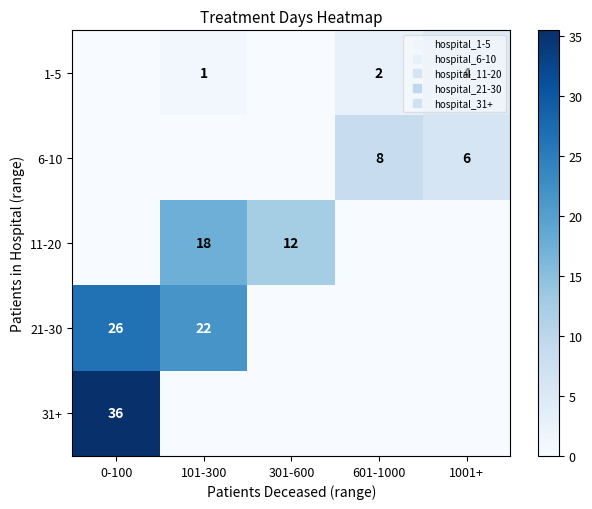

The 31+ series shows -16.2 at 101-300. True or false?

False